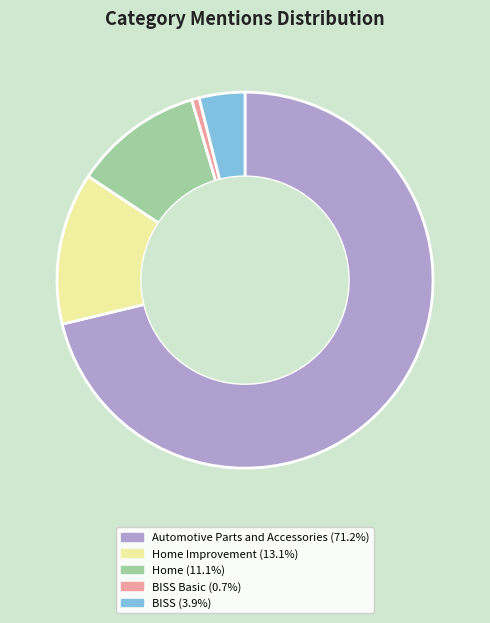

Does any single category account for the majority?

Yes